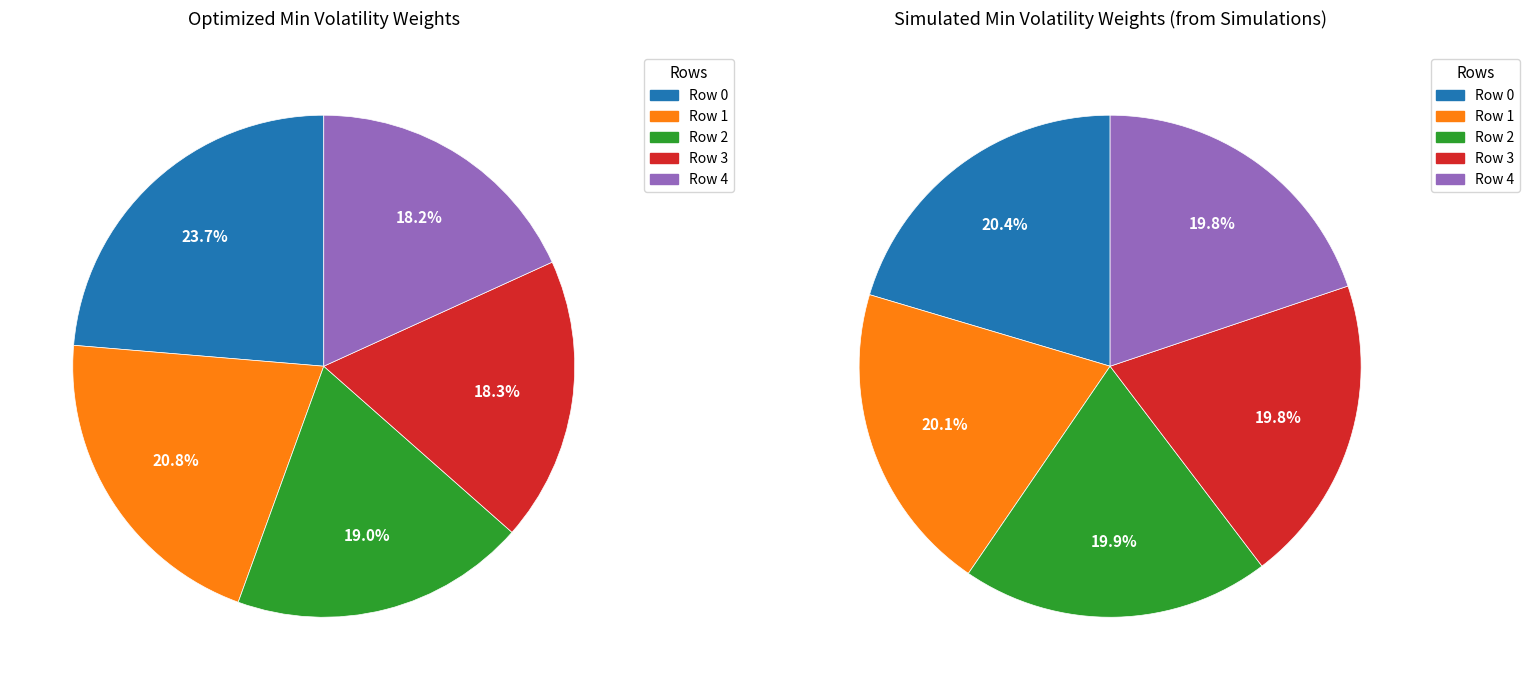

Is there any slice that represents more than half of the pie?

No